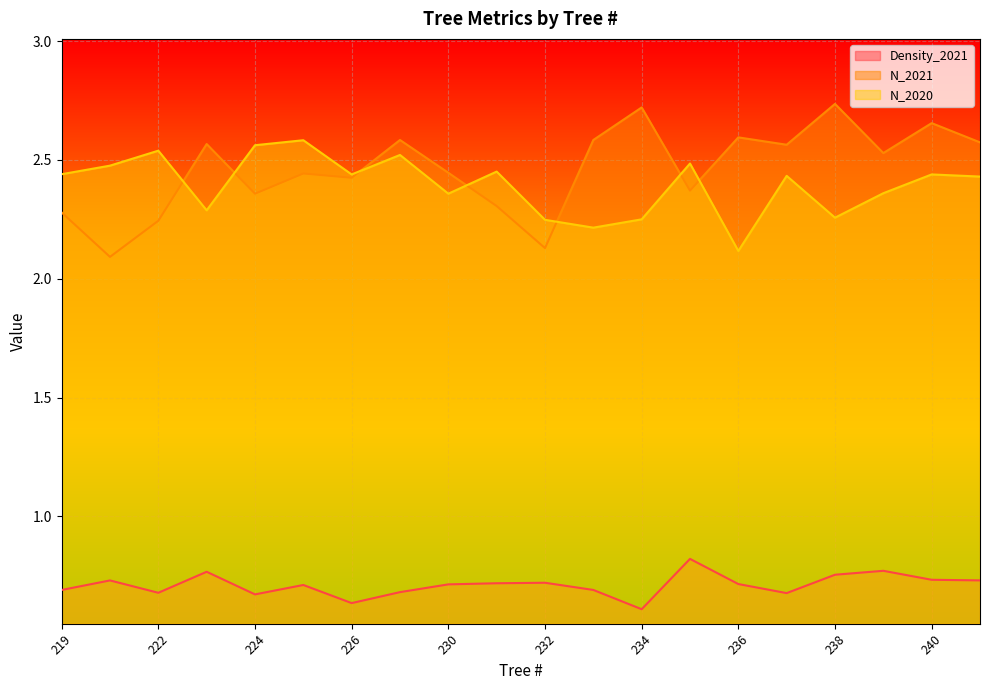

Which category has the lowest value across all series?

234